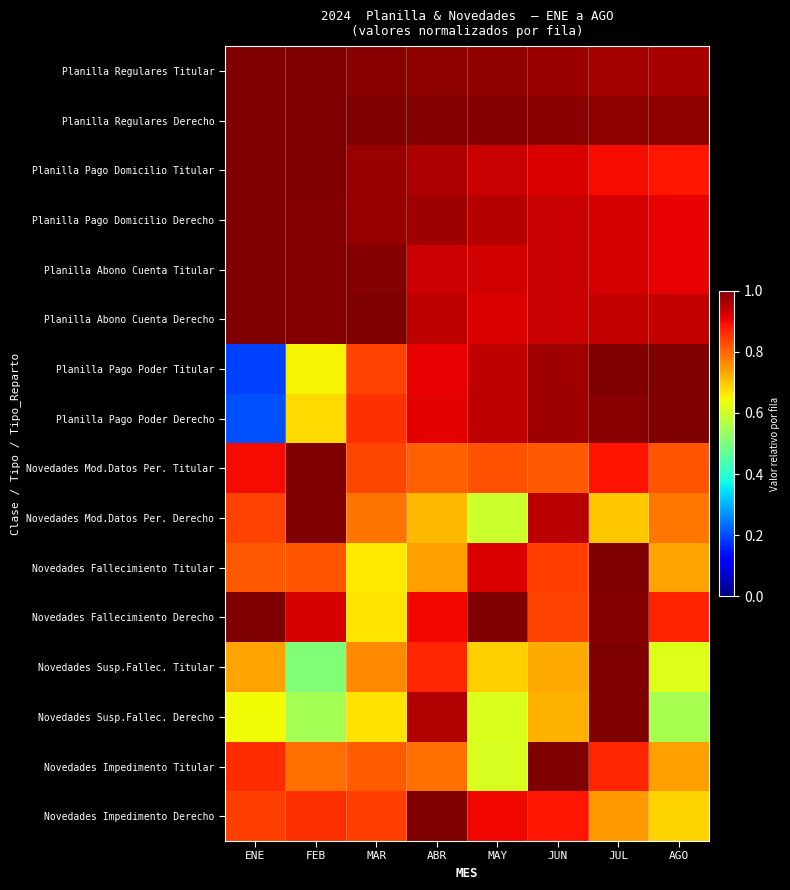

Which category has the highest value across all series?

ENE